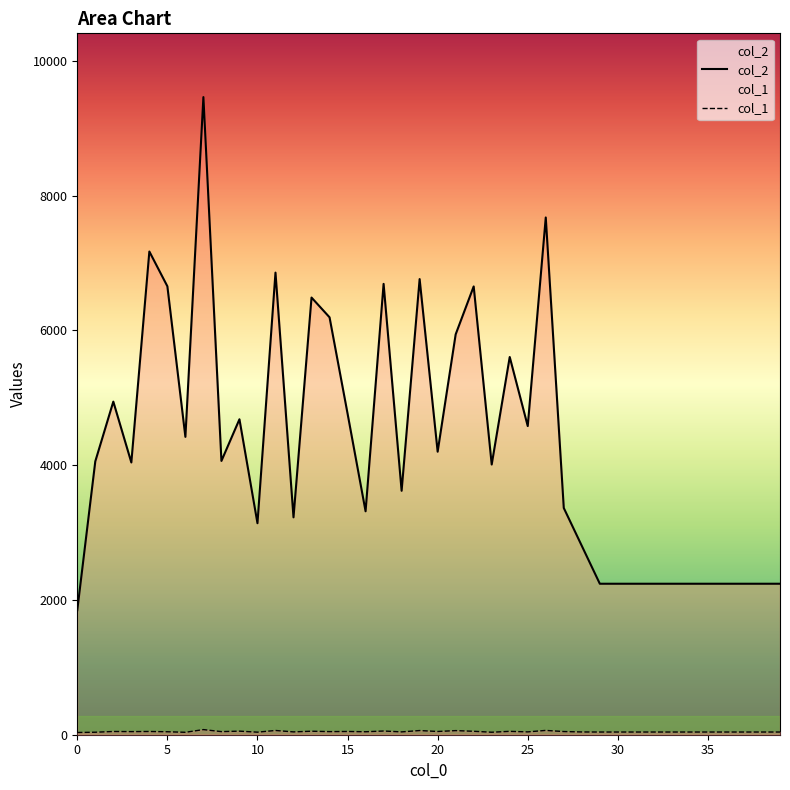

At how many categories does at least one series exceed 6686?

6